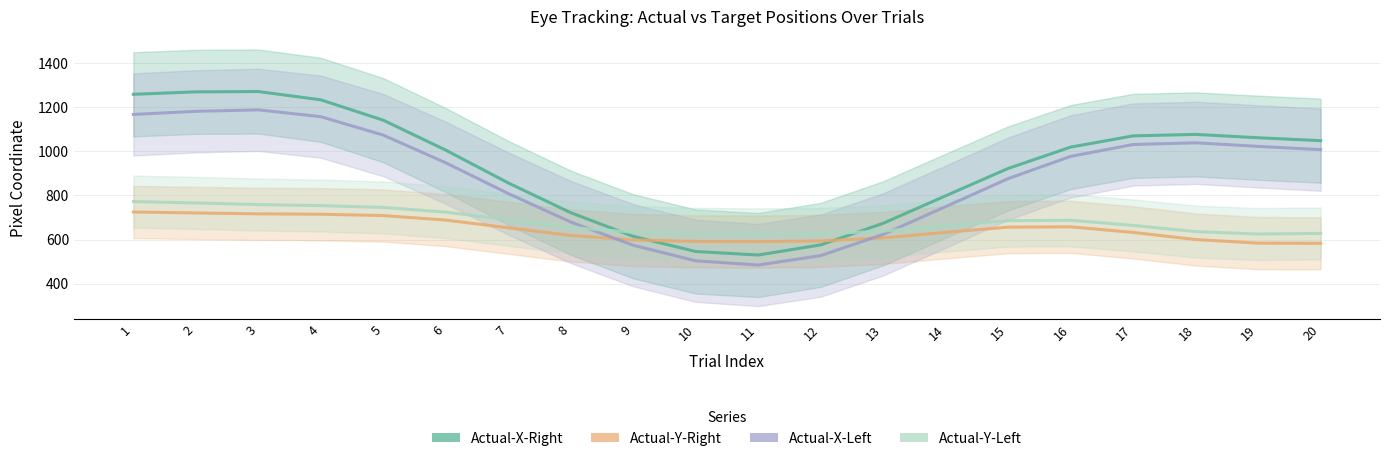

What is the value of the Actual-Y-Right point at the 9th from the left?

598.1